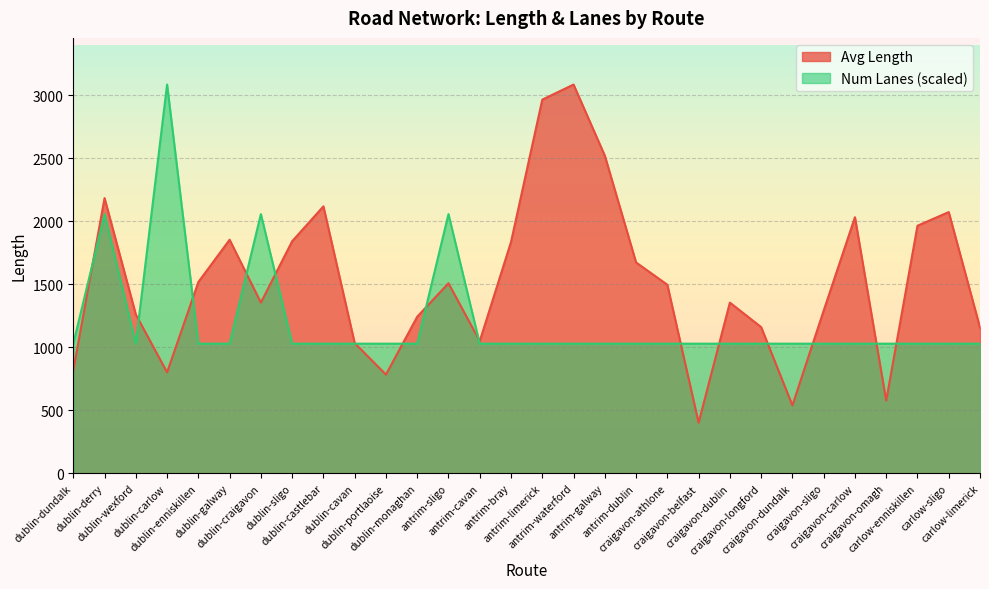

What is the label of the 1st point from the right?

carlow-limerick